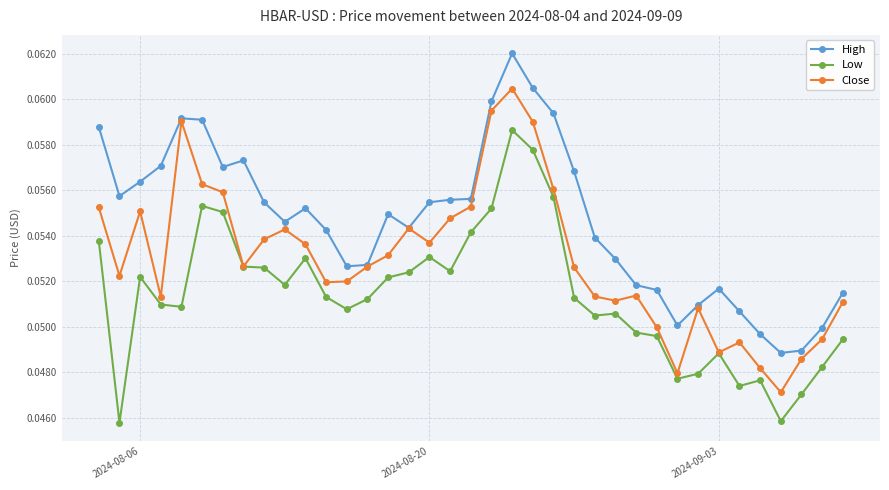

Which series has the largest total across all categories?

High